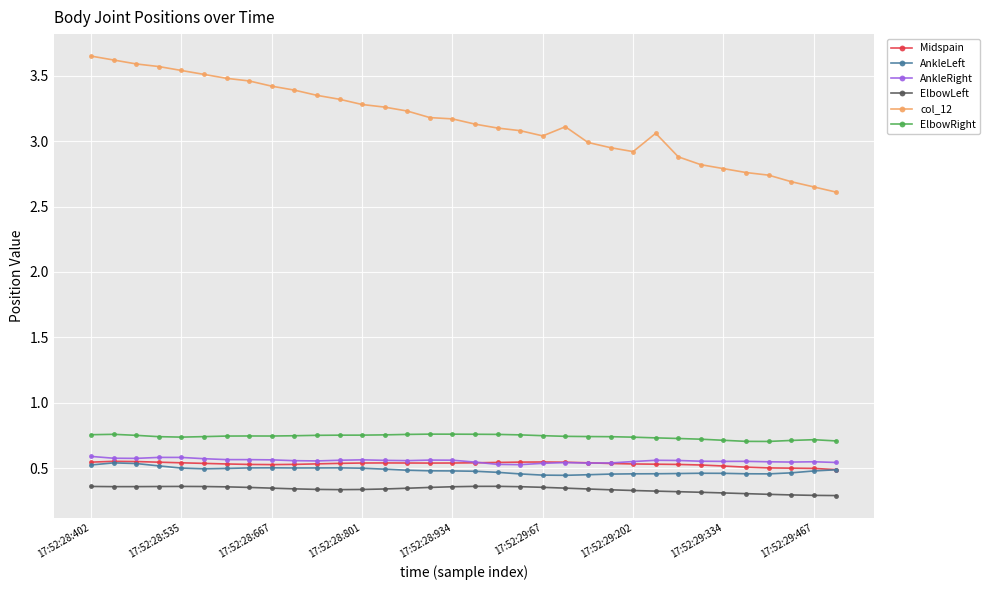

Which series has the largest range (max minus min)?

col_12